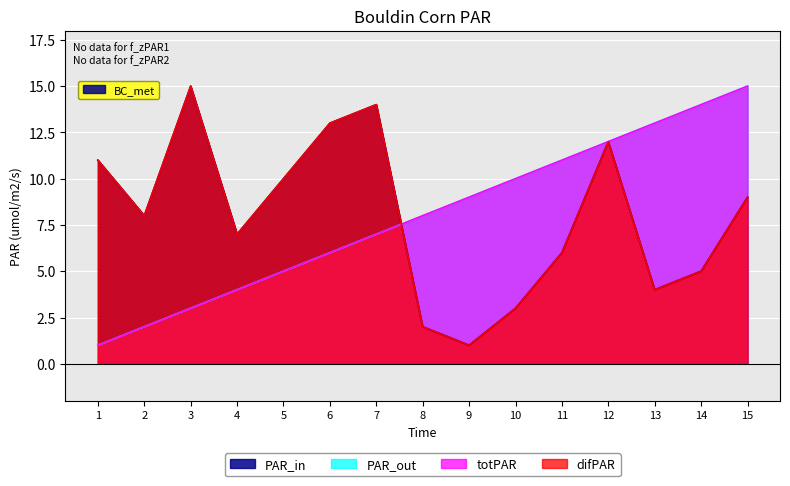

Reading left to right, list all the values displayed in this chart.

PAR_in: 1=11	2=8	3=15	4=7	5=10	6=13	7=14	8=2	9=1	10=3	11=6	12=12	13=4	14=5	15=9
PAR_out: 1=1	2=2	3=3	4=4	5=5	6=6	7=7	8=8	9=9	10=10	11=11	12=12	13=13	14=14	15=15
totPAR: 1=11	2=8	3=15	4=7	5=10	6=13	7=14	8=2	9=1	10=3	11=6	12=12	13=4	14=5	15=9
difPAR: 1=1	2=2	3=3	4=4	5=5	6=6	7=7	8=8	9=9	10=10	11=11	12=12	13=13	14=14	15=15